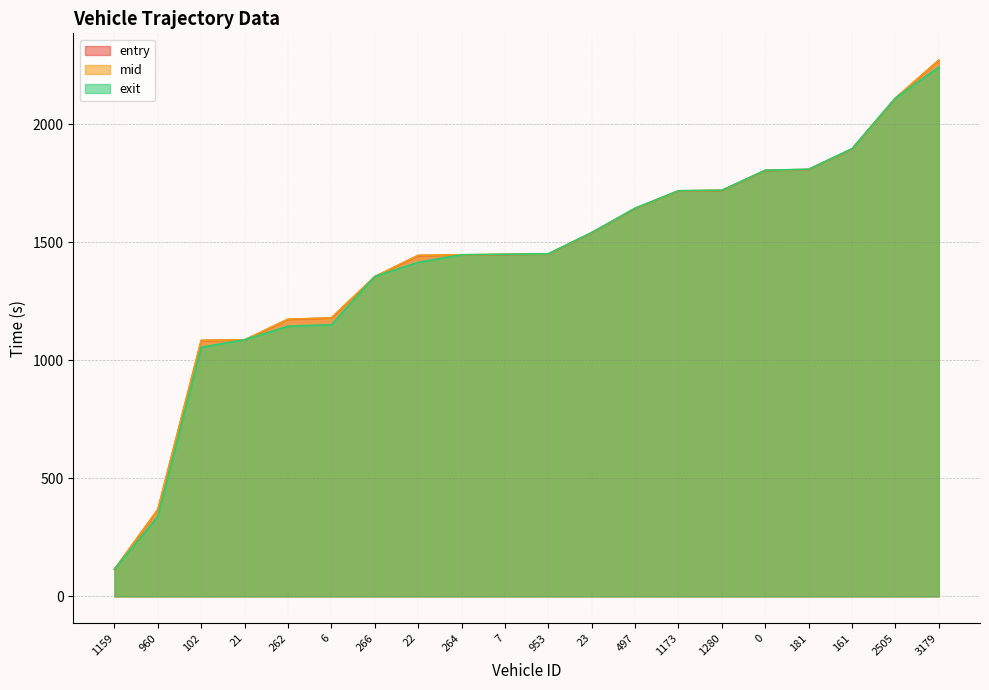

The value of exit at 6 is 1151.0. True or false?

True